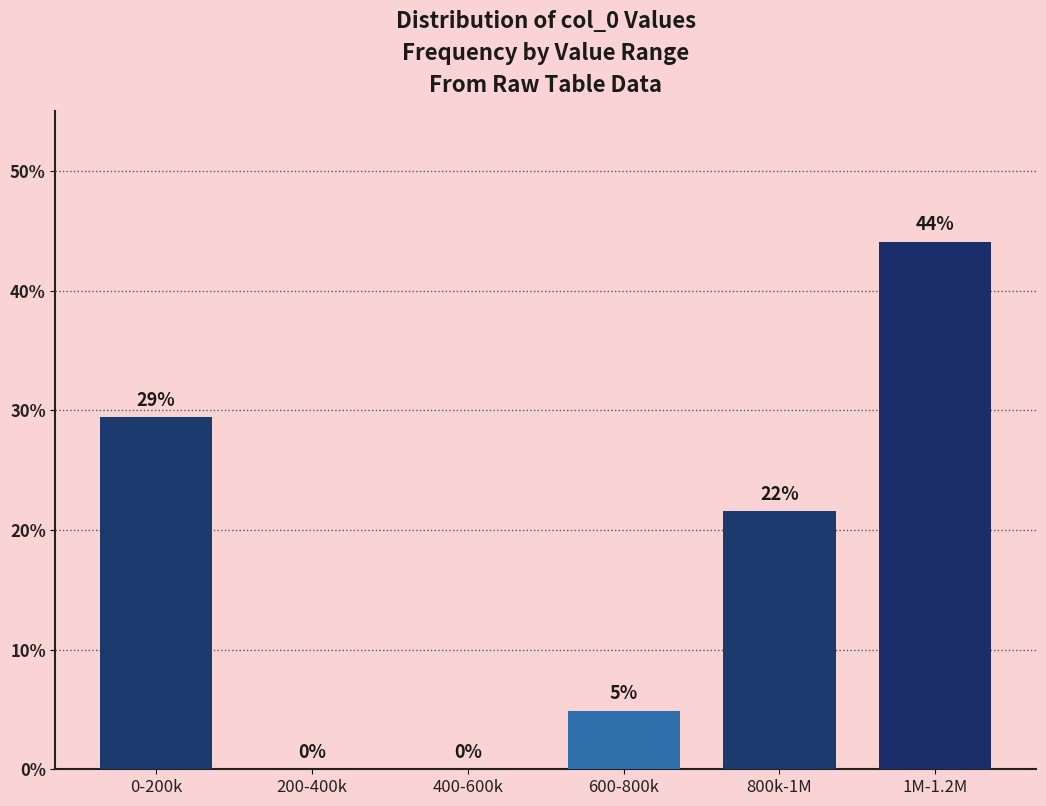

What is the sum of all values?

100.0